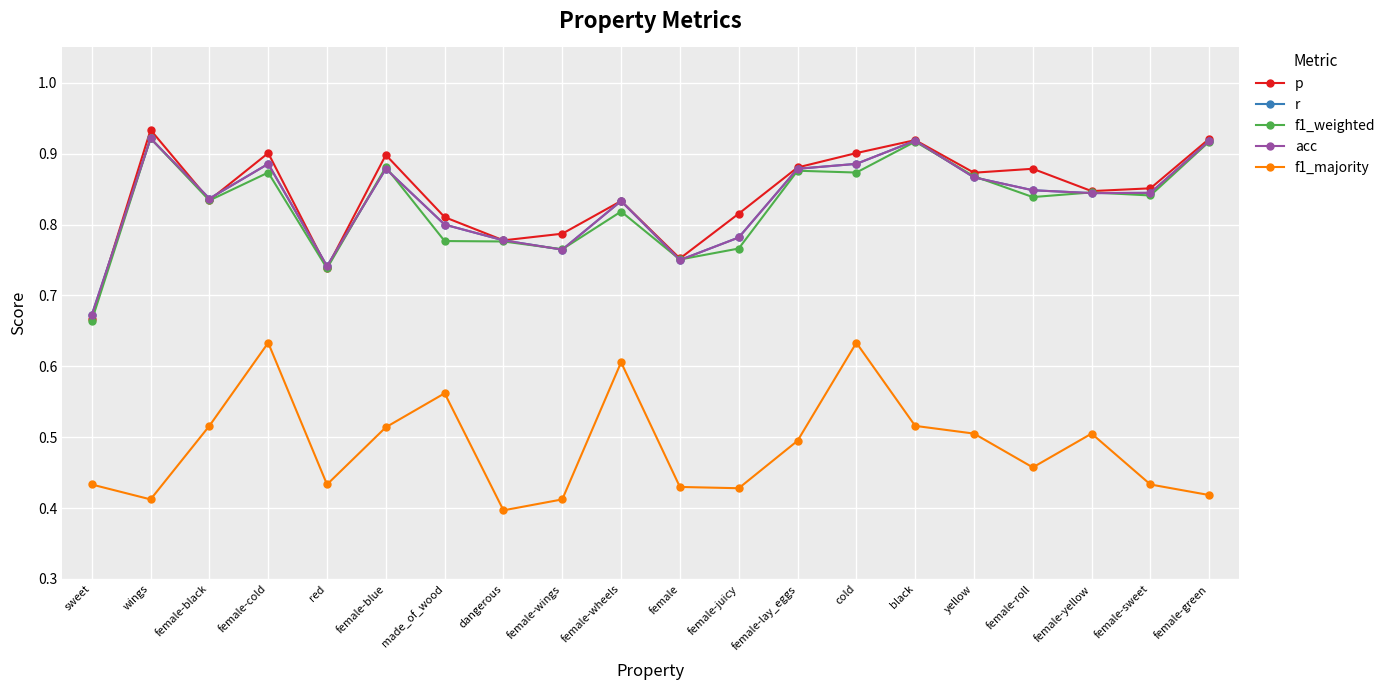

Where is the first local maximum for p?

wings